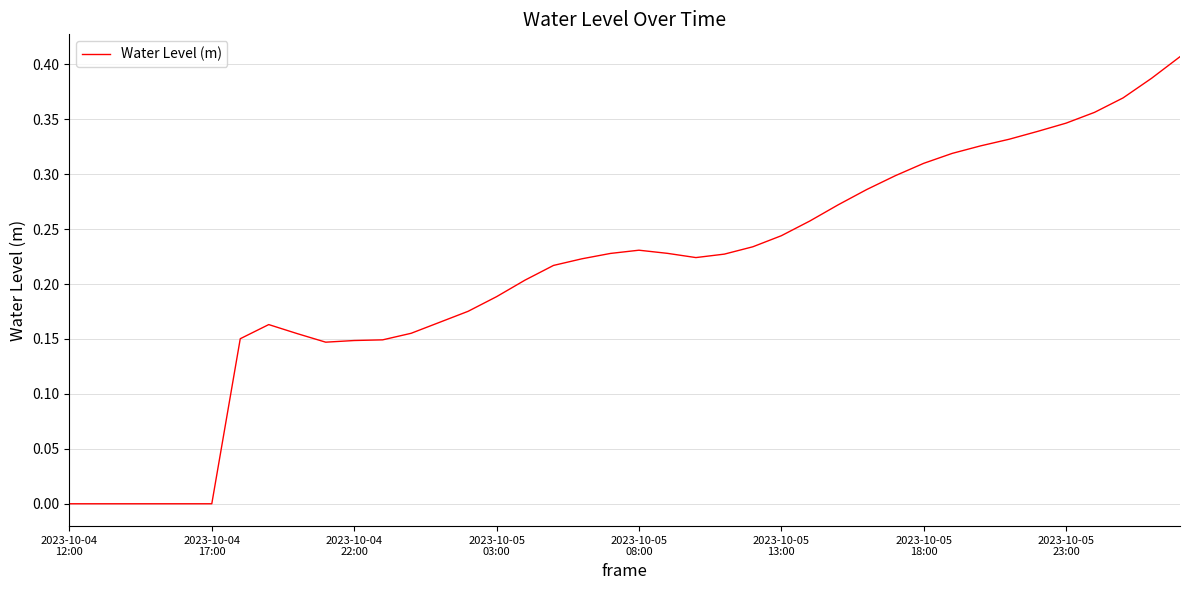

Which category has the highest value across all series?

39